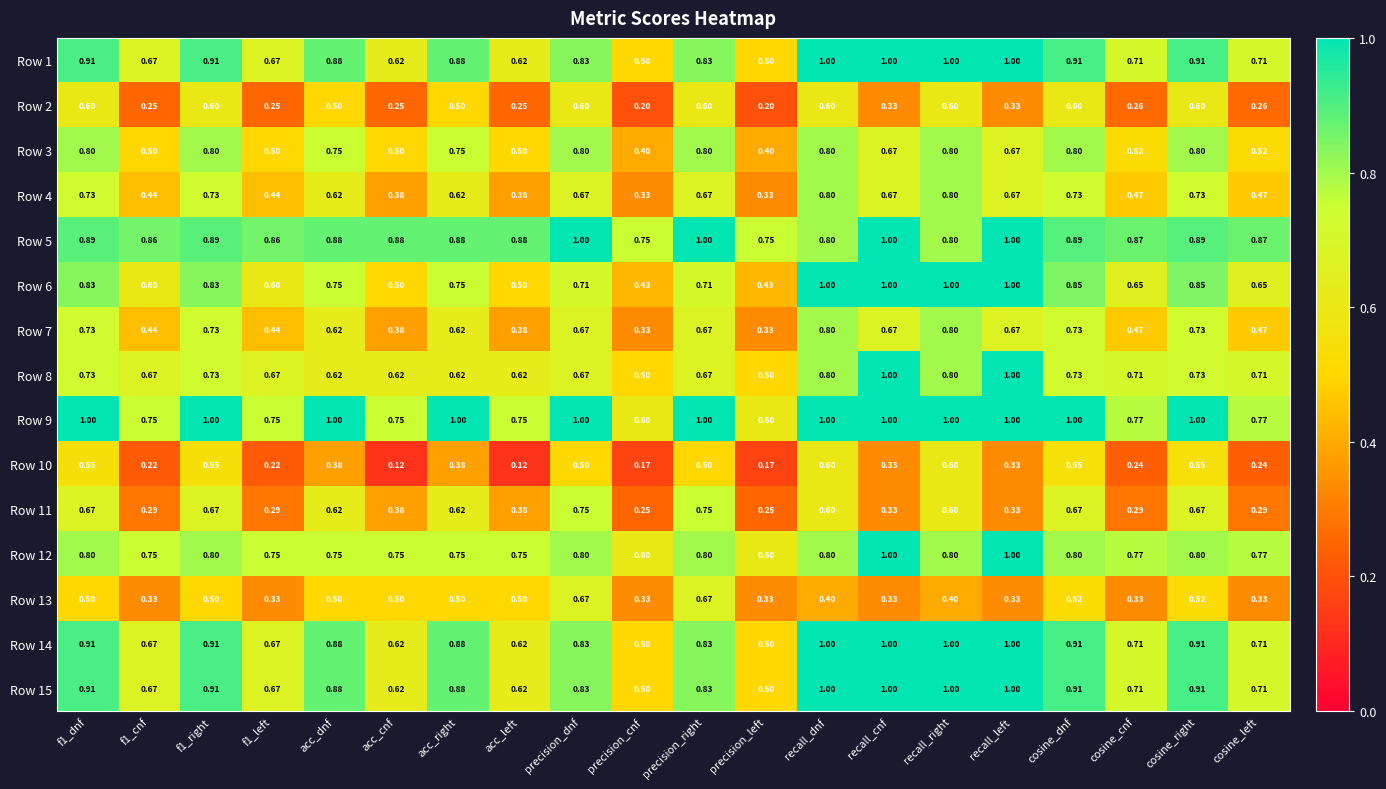

Is the value of Row 5 at cosine_cnf greater than the value of Row 15 at f1_cnf?

Yes